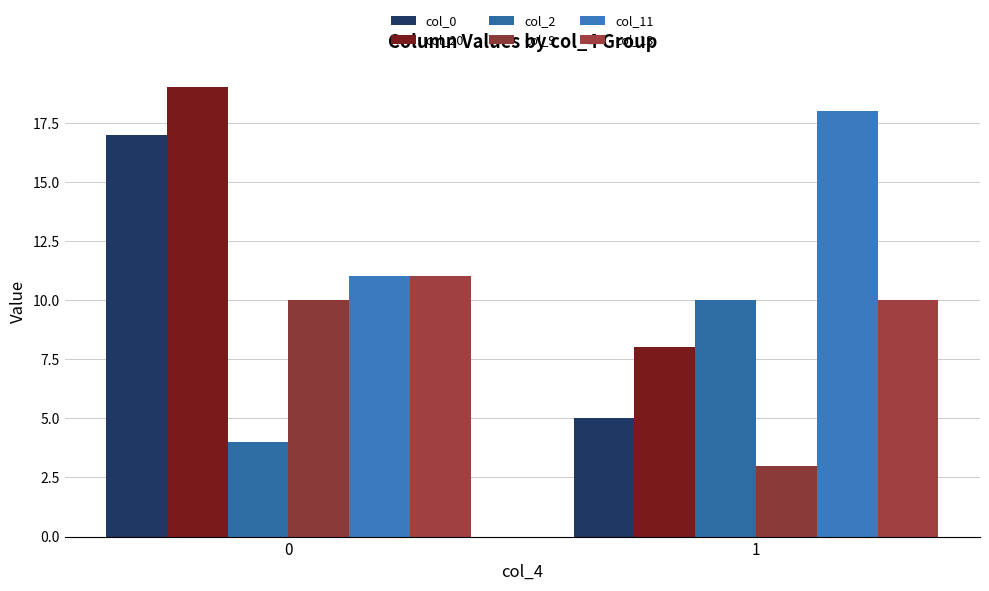

Reading left to right, list all the values displayed in this chart.

col_0: 0=17	1=5
col_20: 0=19	1=8
col_2: 0=4	1=10
col_9: 0=10	1=3
col_11: 0=11	1=18
col_13: 0=11	1=10